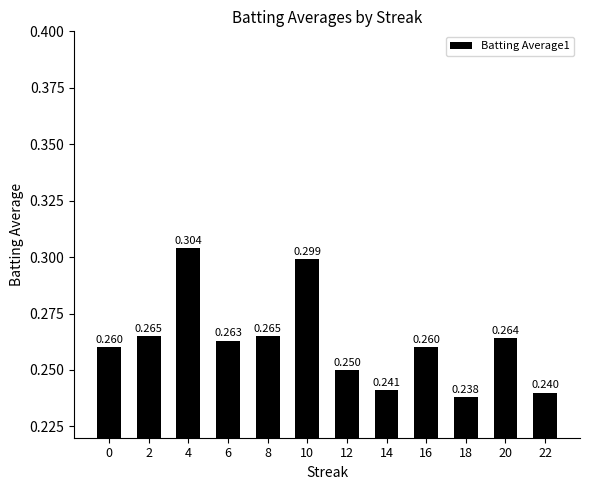

List the labels in order of value, smallest first.

18, 22, 14, 12, 0, 16, 6, 20, 2, 8, 10, 4